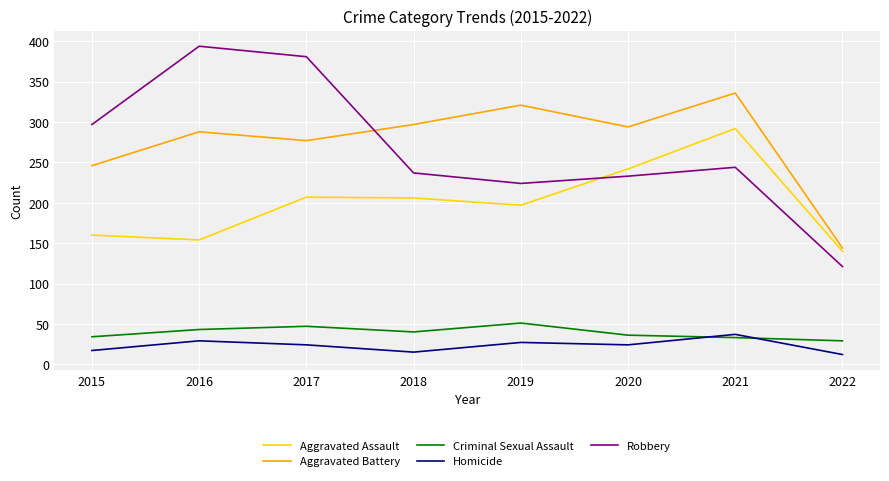

At 2016, list the series in order from smallest to largest.

Homicide, Criminal Sexual Assault, Aggravated Assault, Aggravated Battery, Robbery